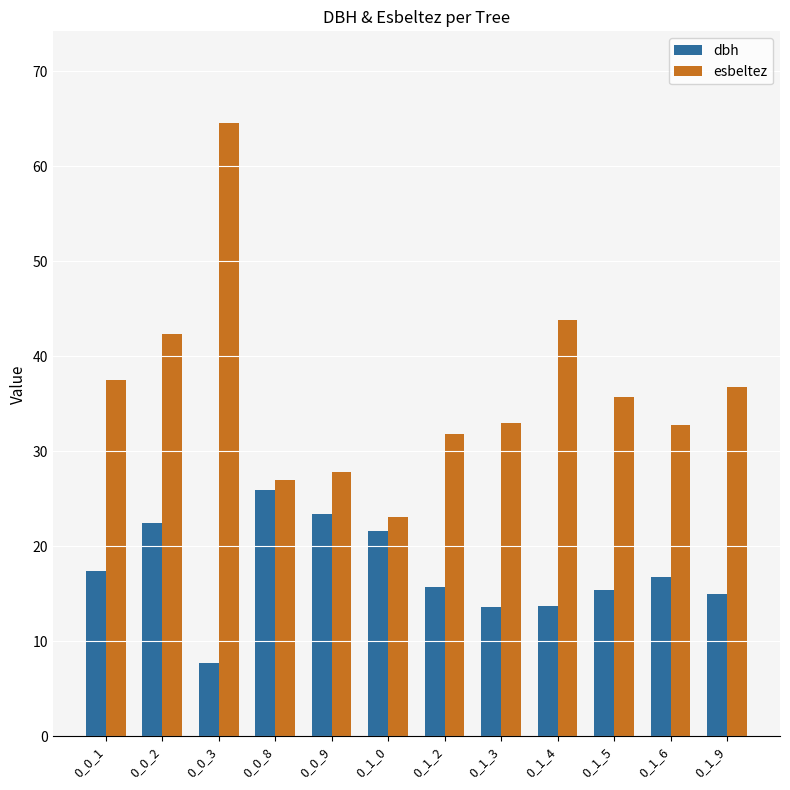

List the series in order of their overall mean, highest first.

esbeltez, dbh